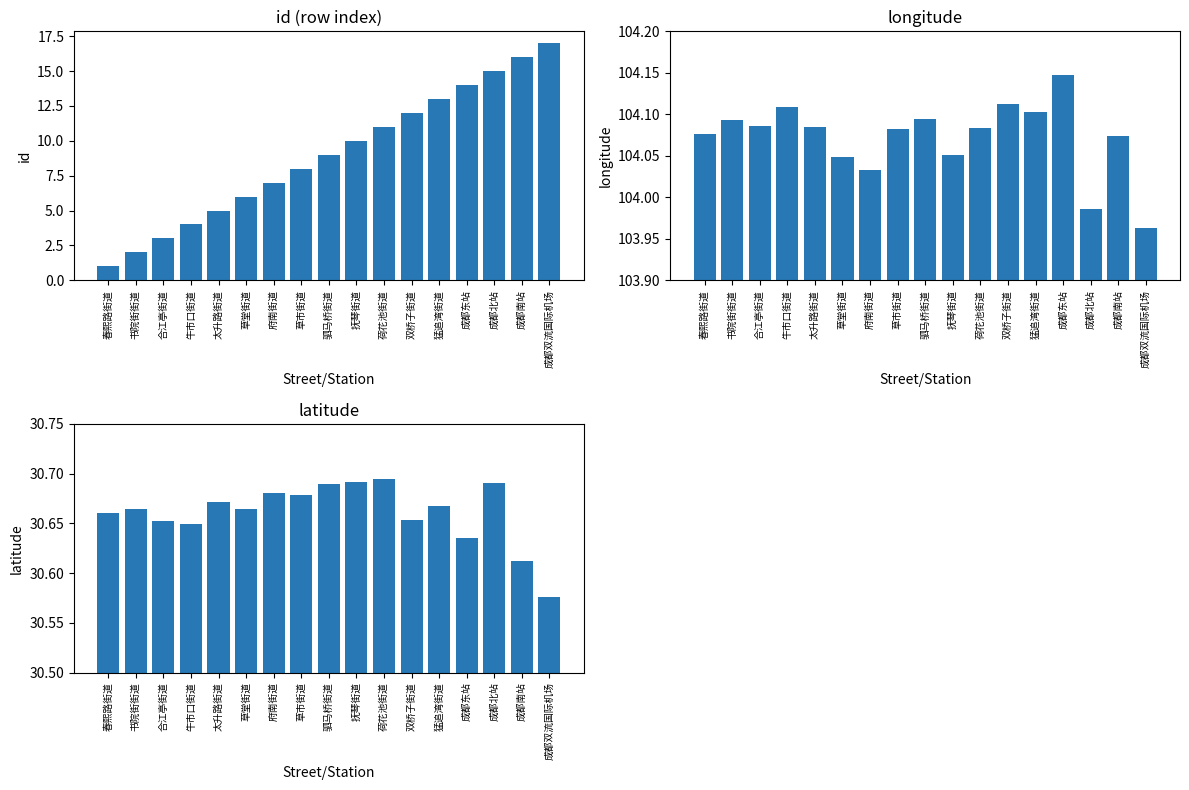

At which category is the sum across all series the highest?

成都双流国际机场